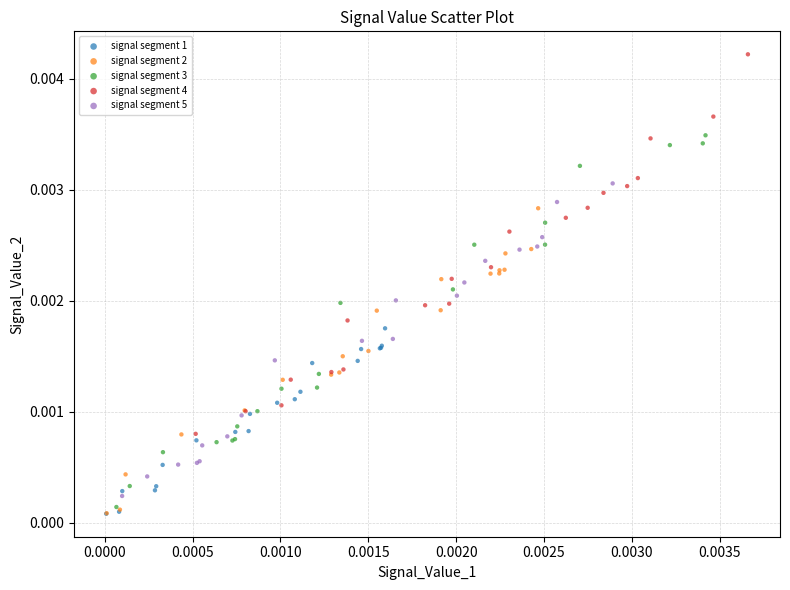

What are all the series names shown in the legend?

signal segment 1, signal segment 2, signal segment 3, signal segment 4, signal segment 5